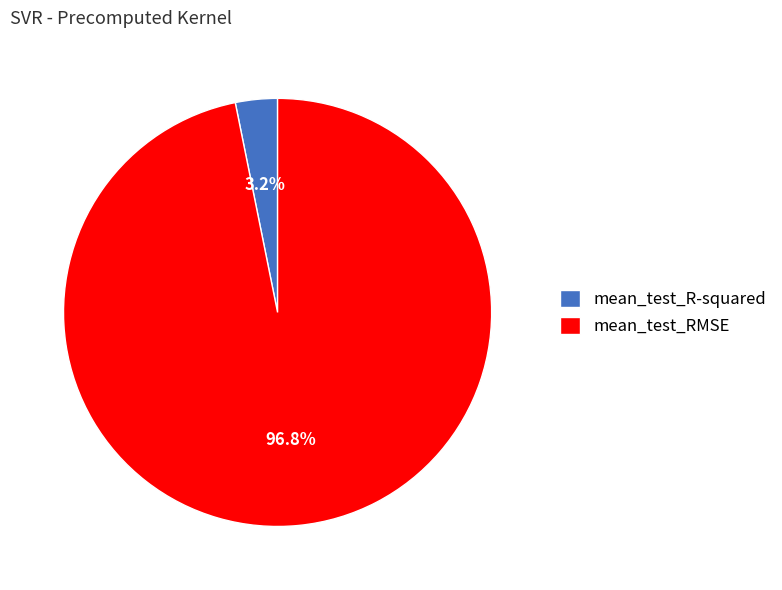

The mean_test_R-squared slice represents 3% of the pie. True or false?

True